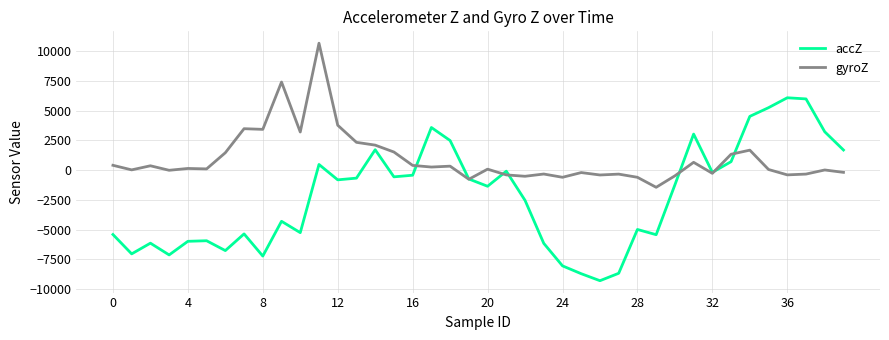

Rank the series by their maximum value, from highest to lowest.

gyroZ, accZ